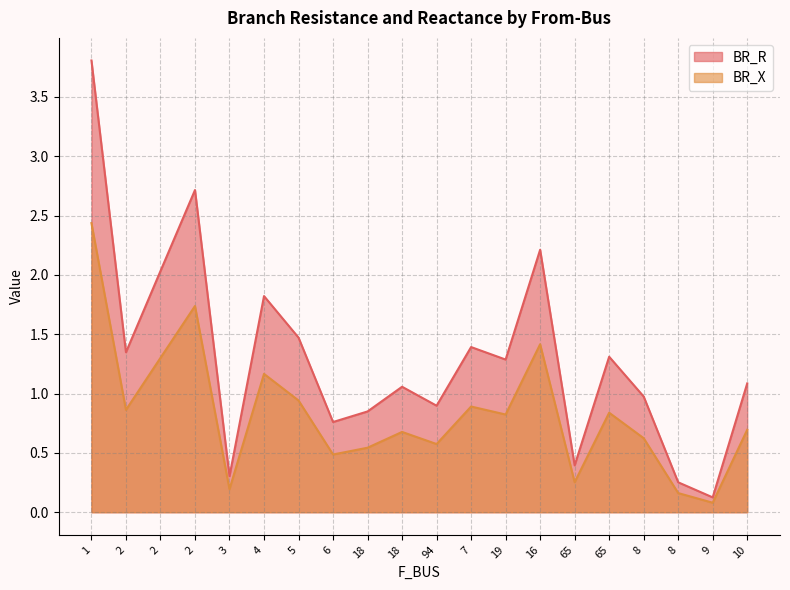

True or false: BR_R and BR_X cross at least once.

False